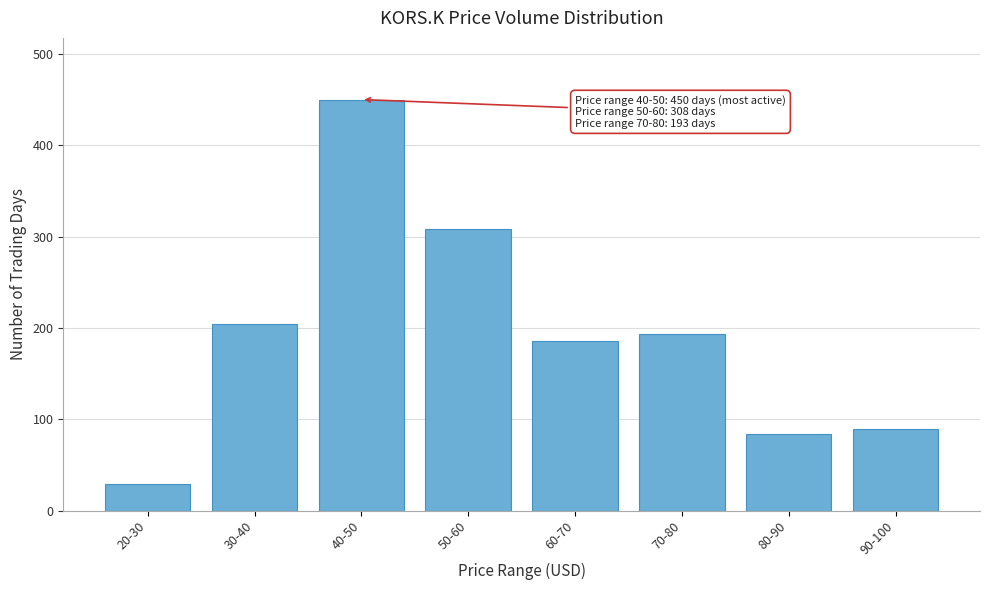

Reading right to left, what are all the values shown in this chart?

90-100=89	80-90=84	70-80=193	60-70=186	50-60=308	40-50=450	30-40=204	20-30=29